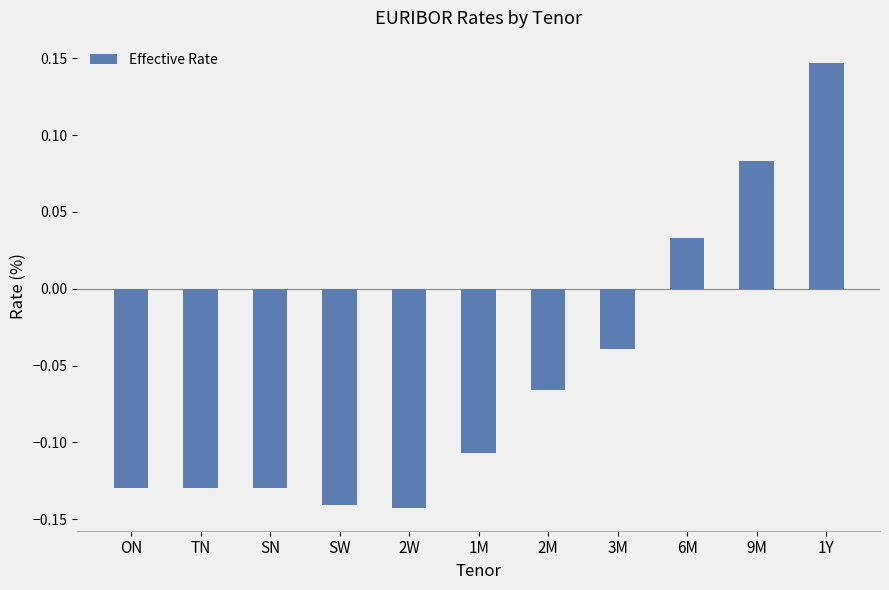

At which category does the chart reach its peak across all series?

1Y